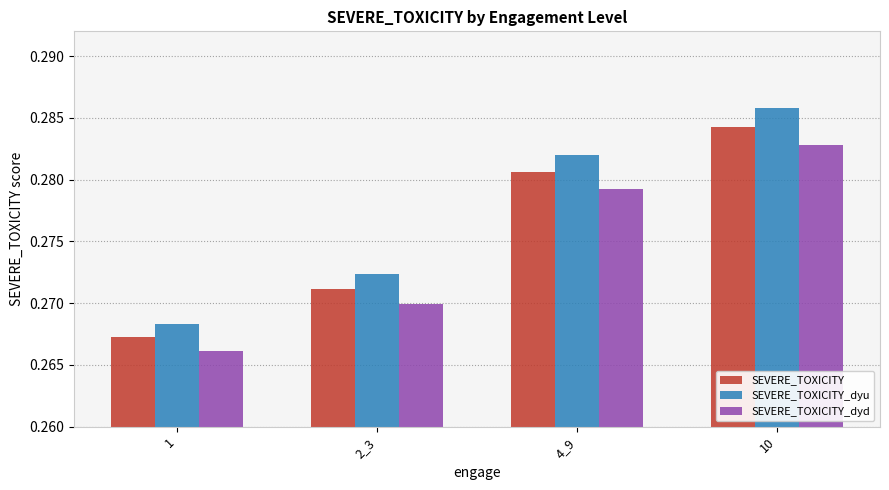

Which series changed the most between 4_9 and 10?

SEVERE_TOXICITY_dyu